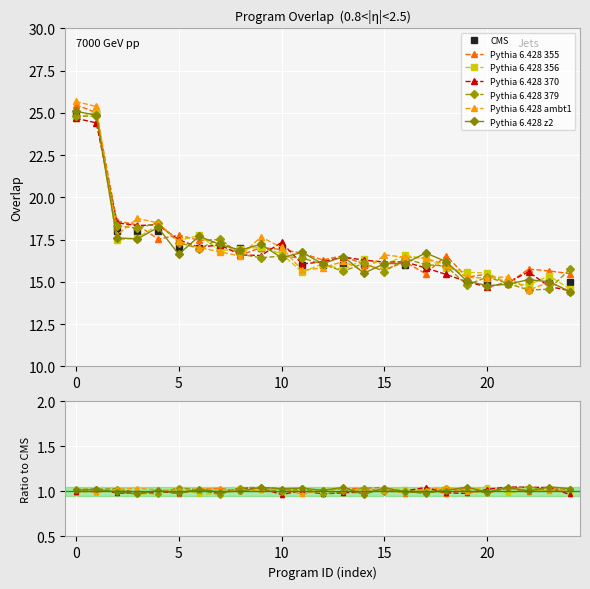

What is the difference between the maximum and minimum values?

10